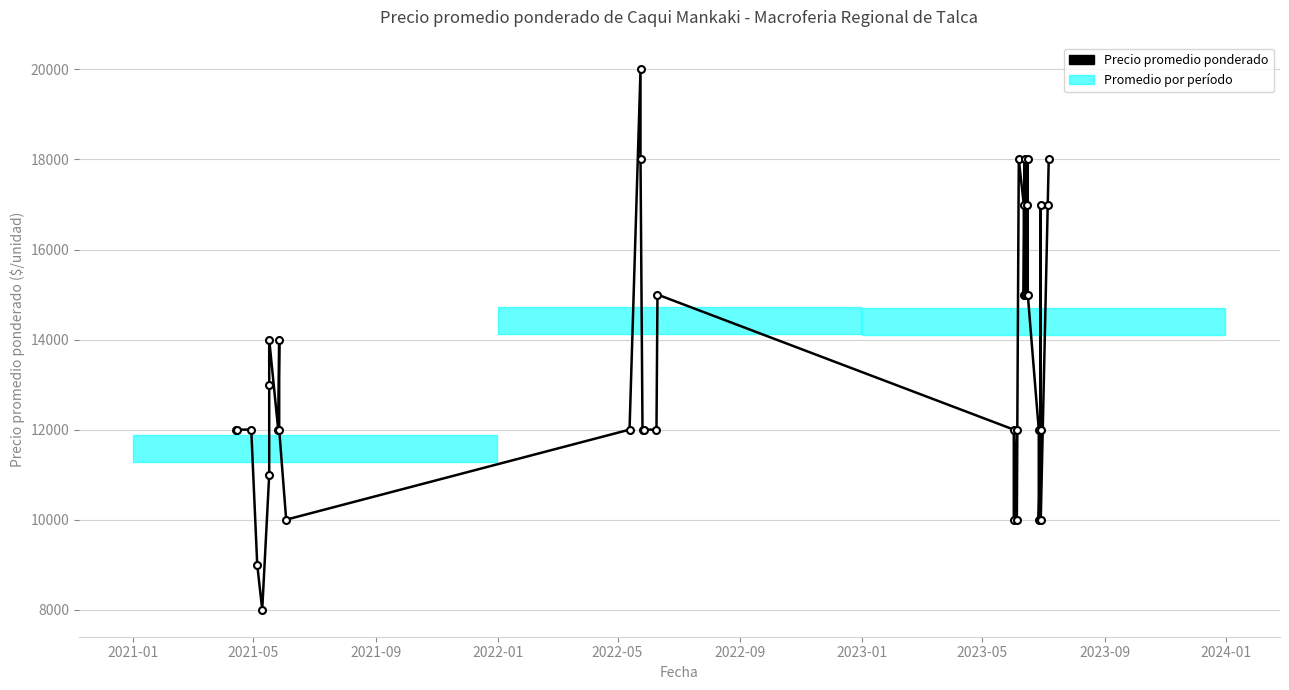

What is the value of the 11th point from the left?

12000